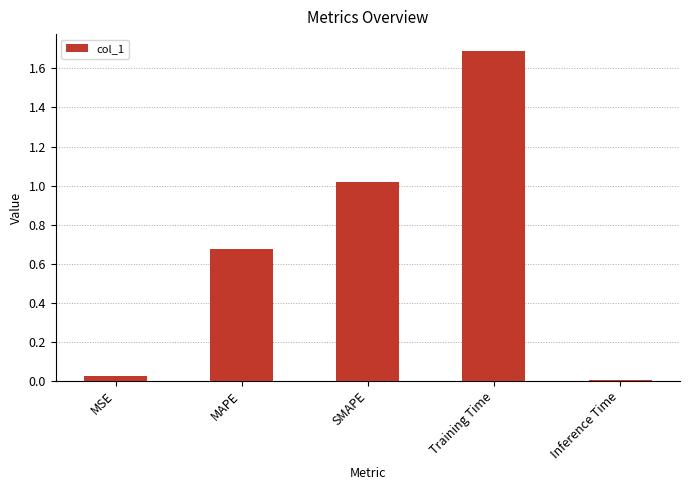

True or false: the data shows 0.4 at Training Time.

False